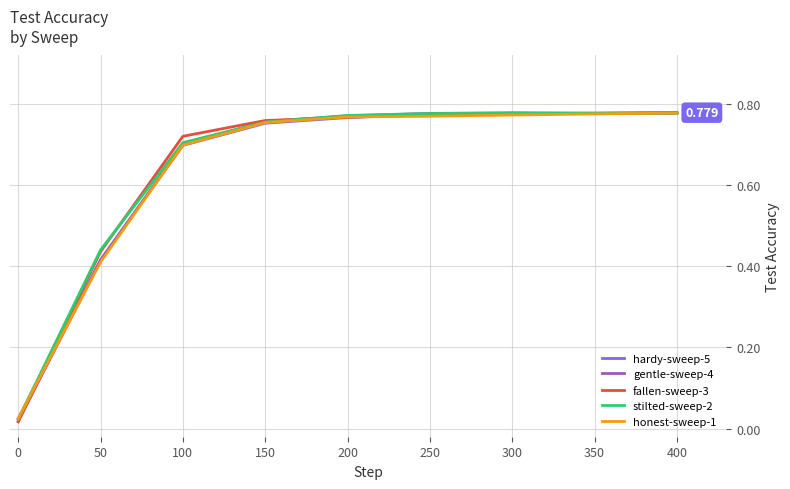

Is the value of fallen-sweep-3 at 300 greater than the value of gentle-sweep-4 at 100?

Yes